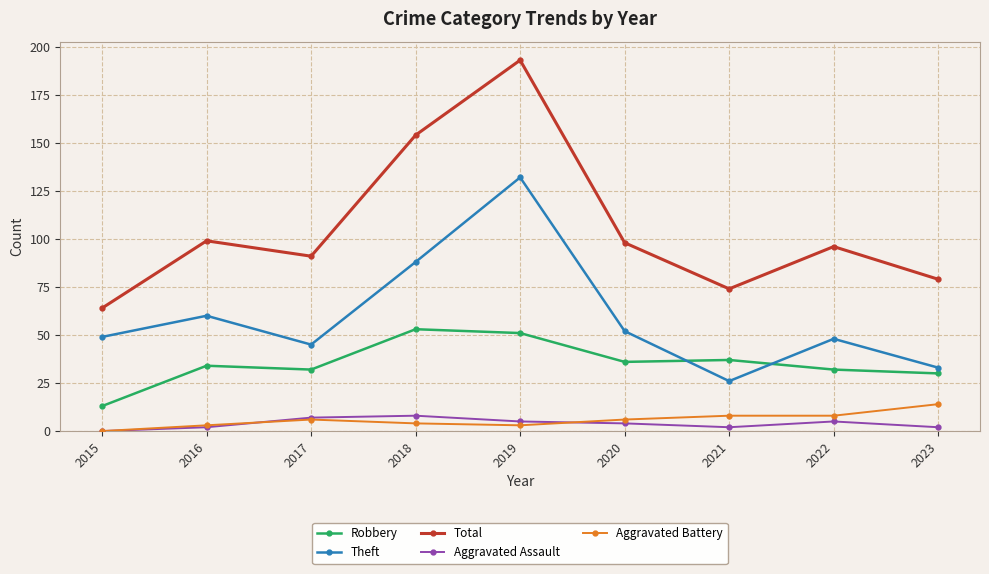

At how many categories does at least one series exceed 185?

1